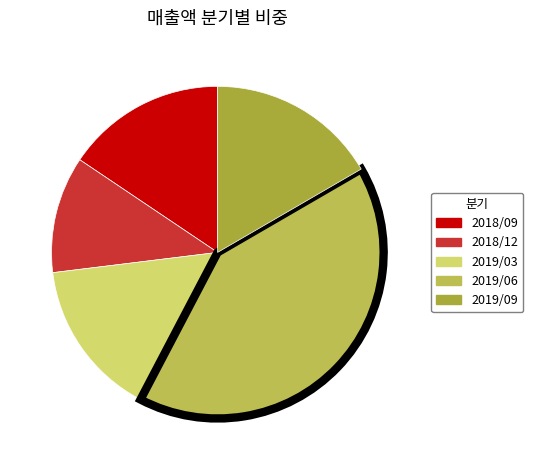

Which has a higher value, 2019/06 or 2018/12?

2019/06